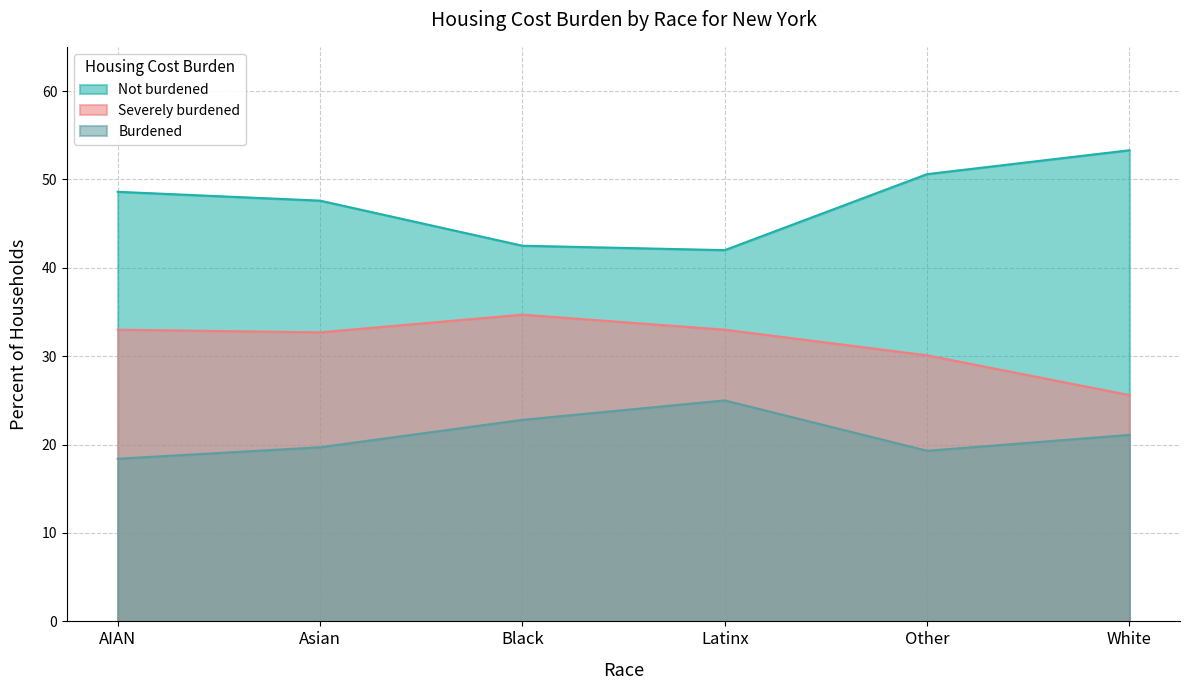

What is the average value of the Burdened series?

21.1